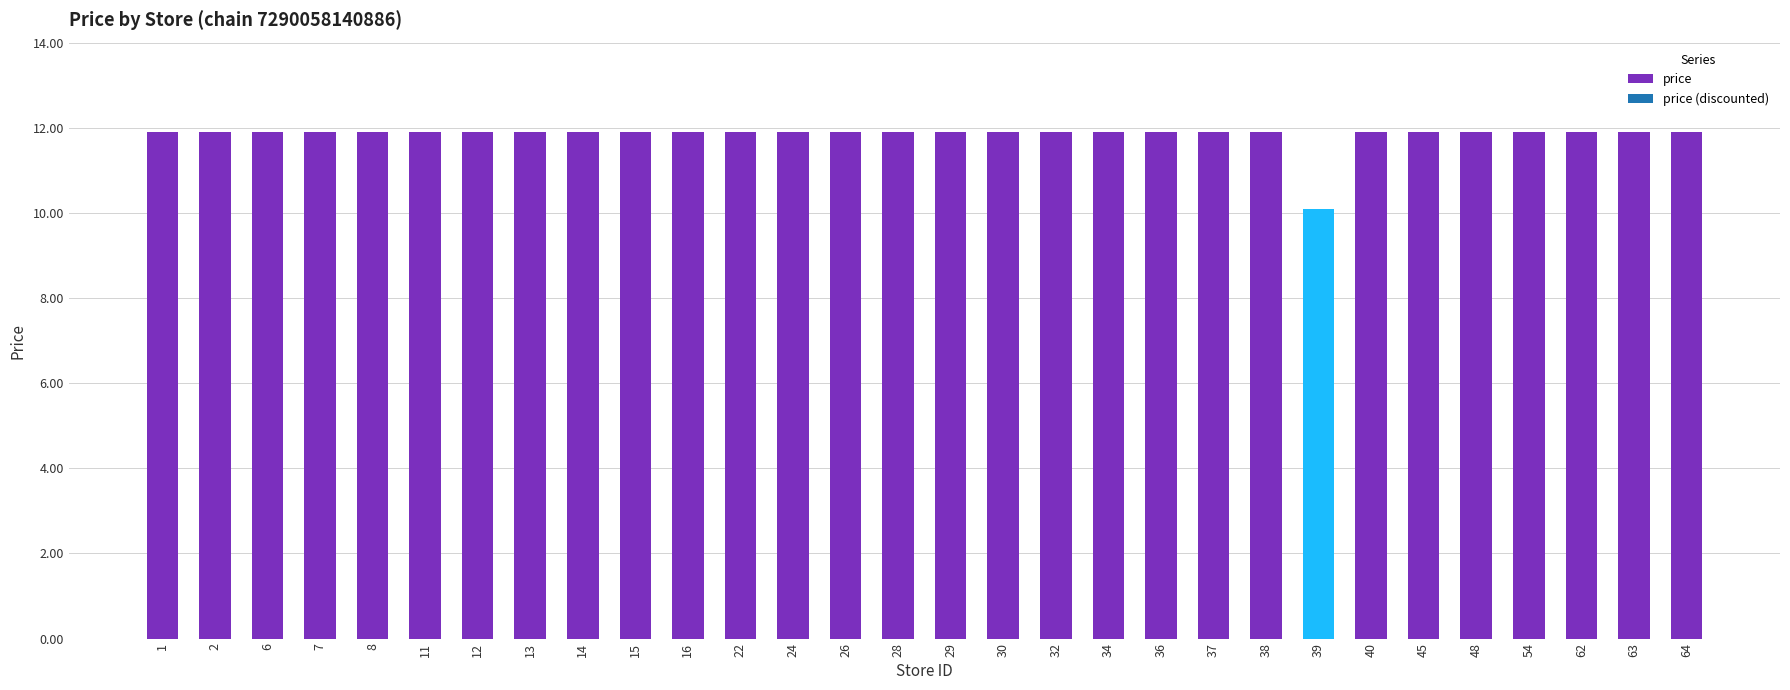

Reading left to right, extract all data points from this chart.

11.9	11.9	11.9	11.9	11.9	11.9	11.9	11.9	11.9	11.9	11.9	11.9	11.9	11.9	11.9	11.9	11.9	11.9	11.9	11.9	11.9	11.9	10.1	11.9	11.9	11.9	11.9	11.9	11.9	11.9